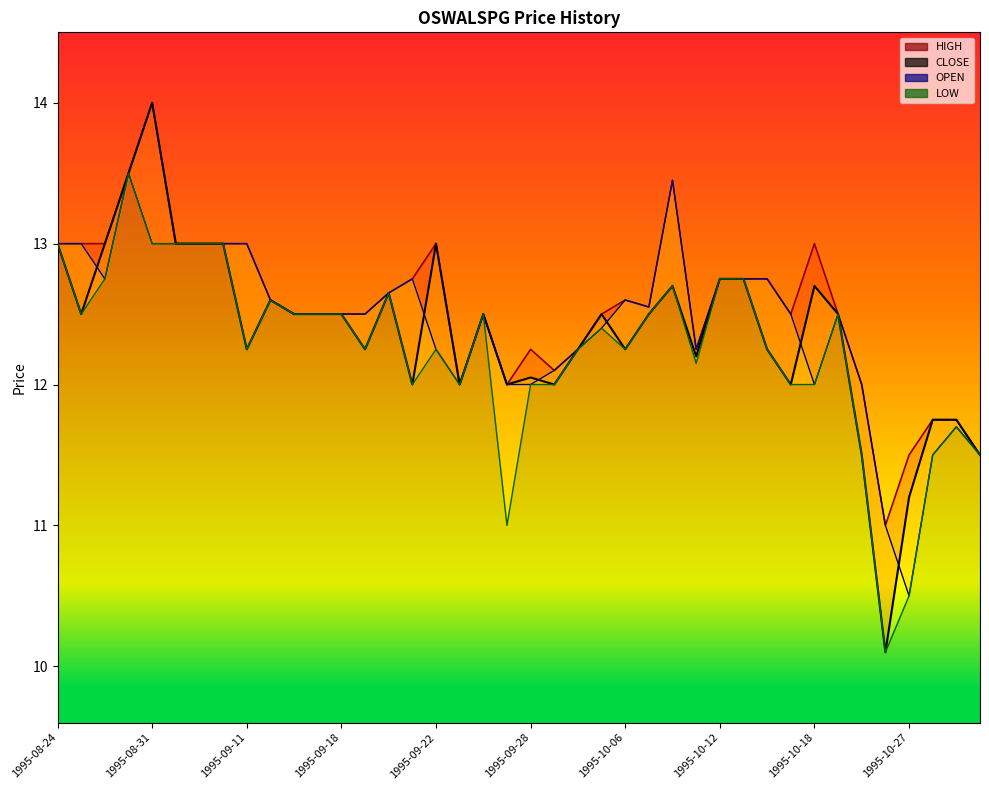

Between 1995-10-05 and 1995-10-31, which series saw the biggest shift?

HIGH